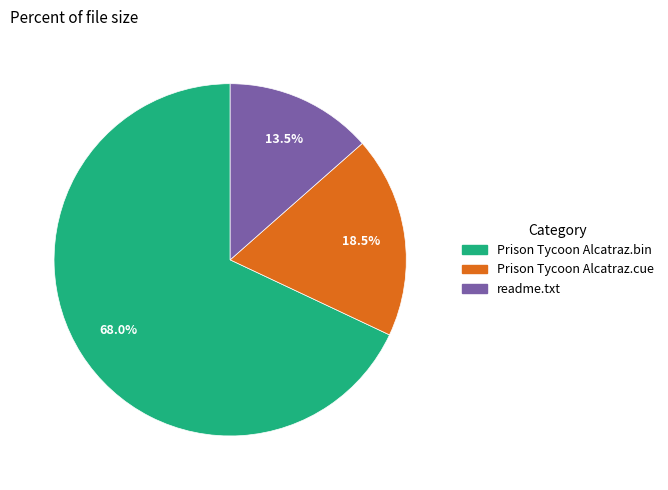

The Prison Tycoon Alcatraz.bin slice represents 78% of the pie. True or false?

False